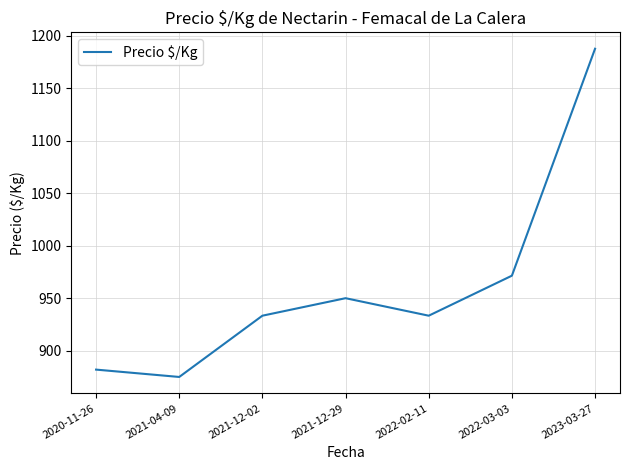

The value at 2022-02-11 is 933.3. True or false?

True